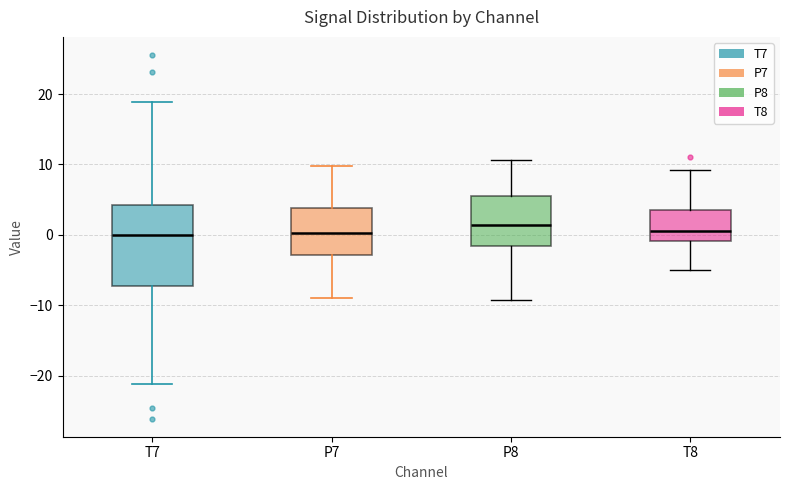

Where is the upper edge of the box for T8 on the y-axis? The values are not printed on the chart, so give them approximately, as read against the axis.

4